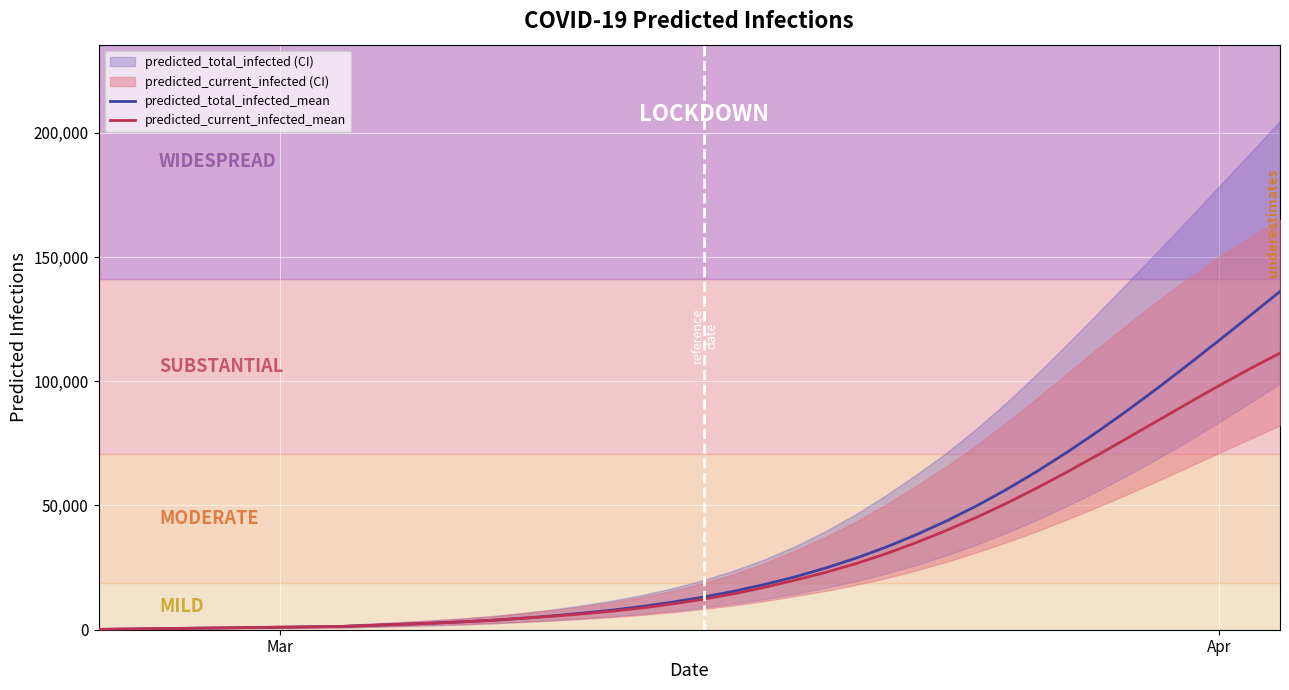

True or false: predicted_total_infected_mean and predicted_current_infected_mean intersect in this chart.

False